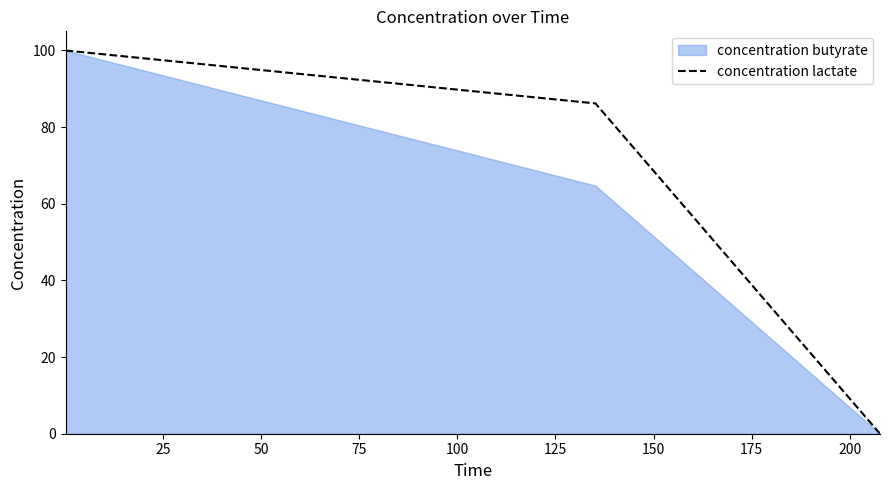

How many values in the concentration lactate series exceed 86?

2